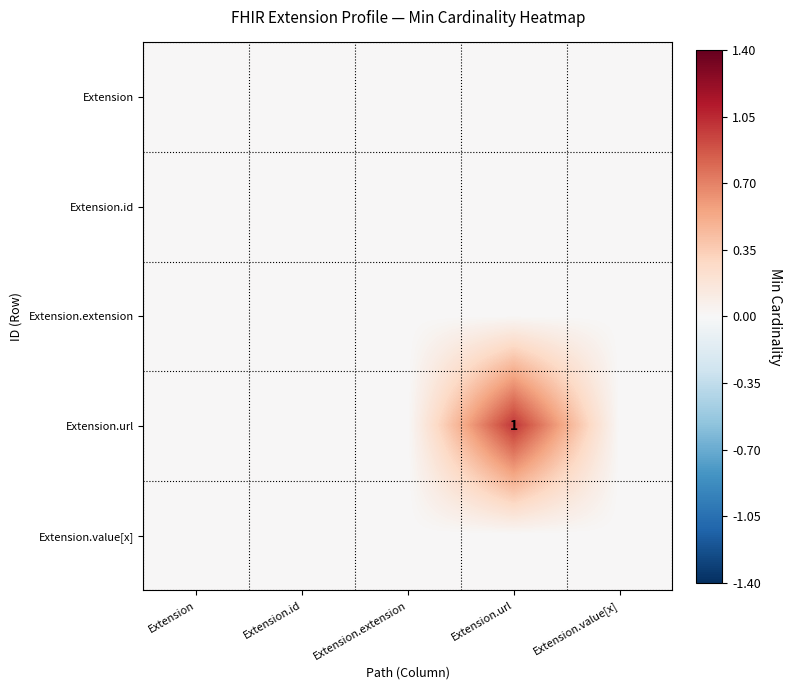

Between Extension.extension and Extension.value[x], which is larger?

Extension.extension